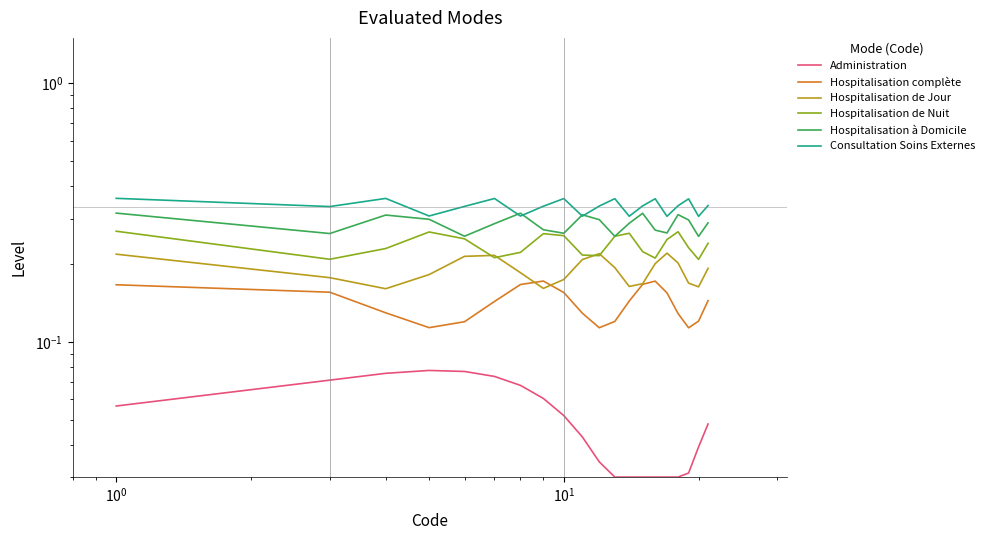

What are all the series names shown in the legend?

Administration, Hospitalisation complète, Hospitalisation de Jour, Hospitalisation de Nuit, Hospitalisation à Domicile, Consultation Soins Externes